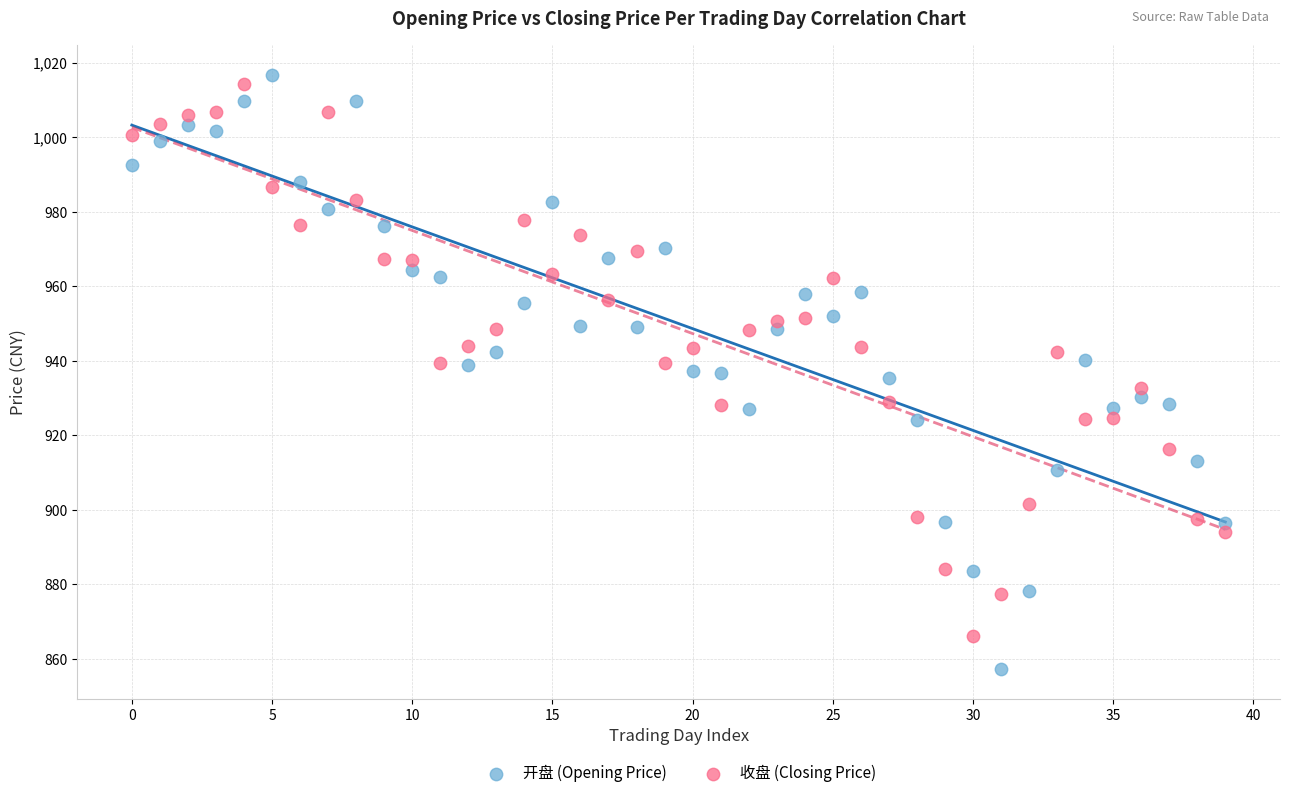

Which series contains the highest Y value?

开盘 (Opening Price)